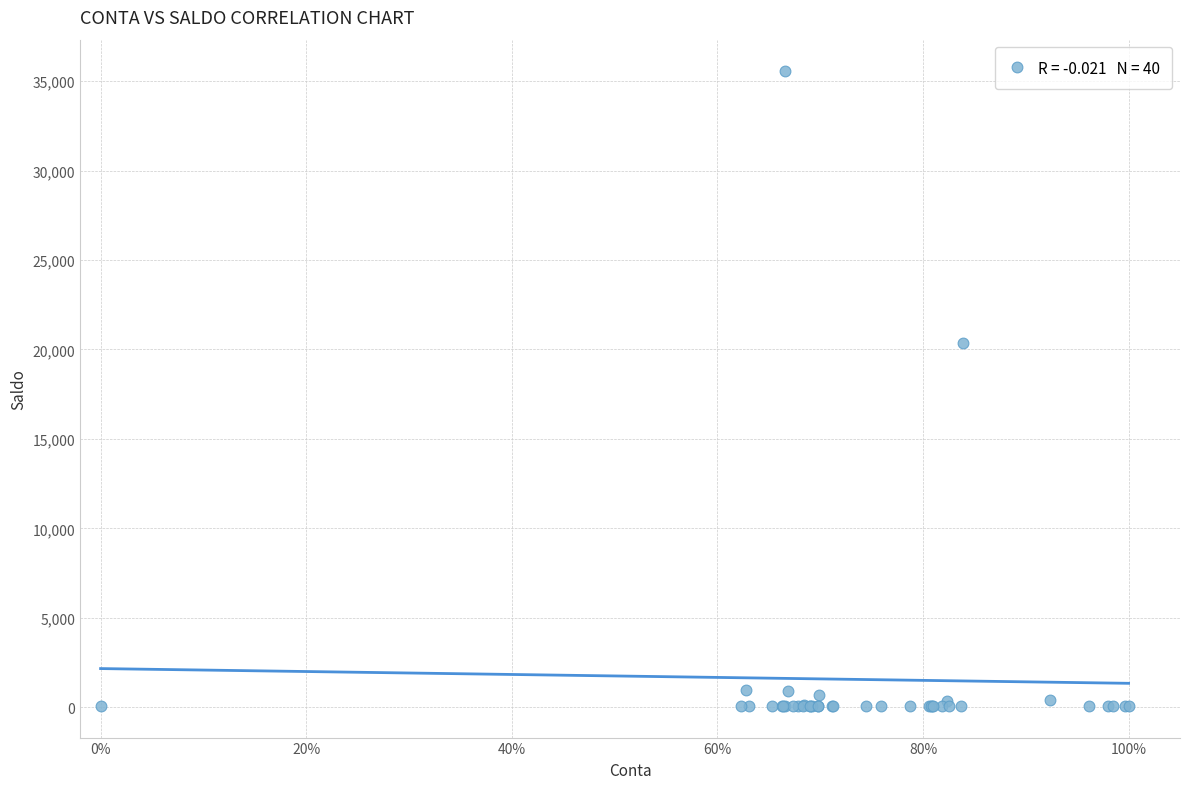

What Y value in the scatter plot is closest to 17811?

20354.4